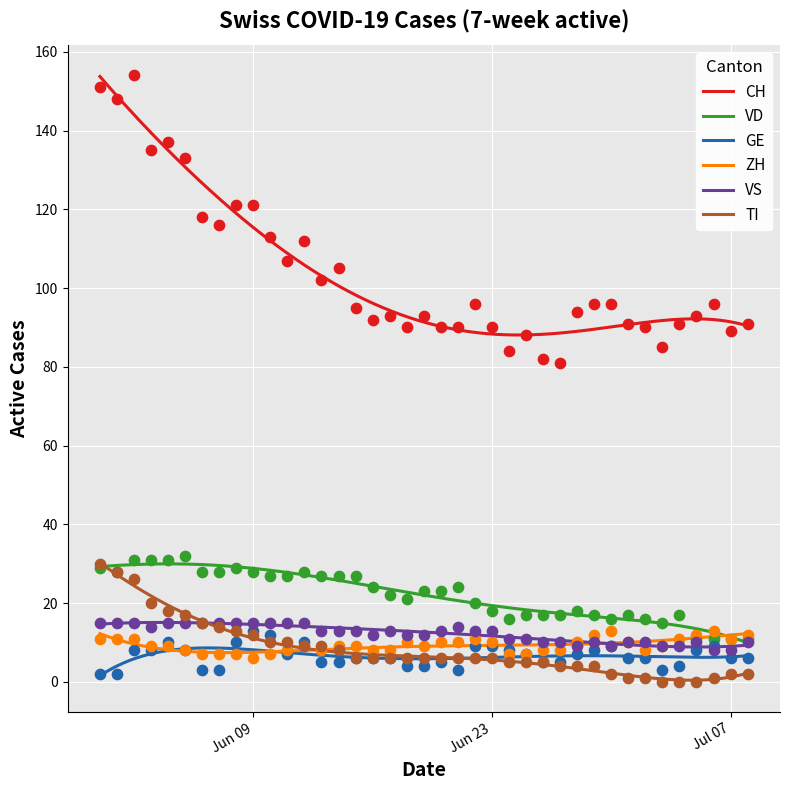

Is the value of TI at 2020-06-14 greater than the value of CH at 2020-06-28?

No